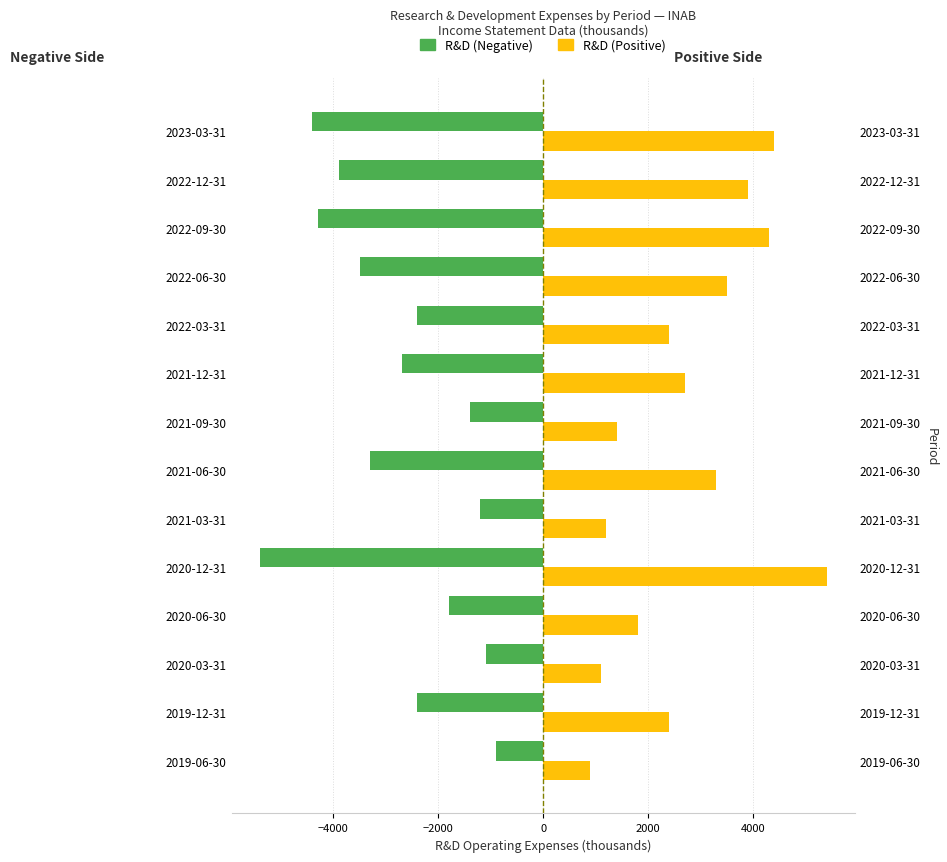

Between 2021-09-30 and 2022-12-31, which is larger?

2021-09-30